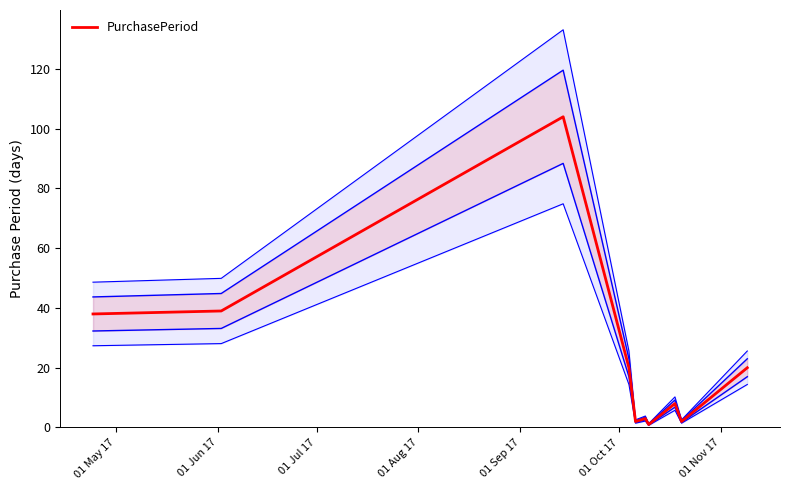

Does the chart have visible grid lines?

No